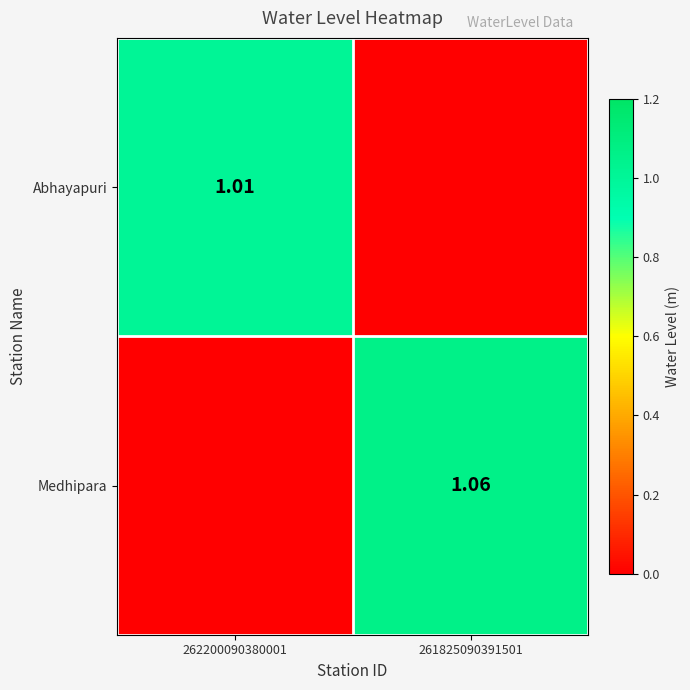

Rank the series by their average value, from lowest to highest.

Abhayapuri, Medhipara